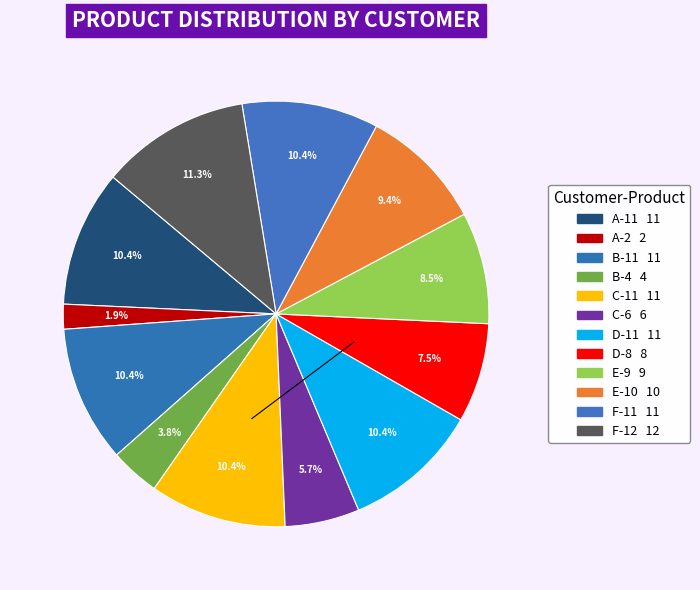

Count the number of slices in the pie.

12